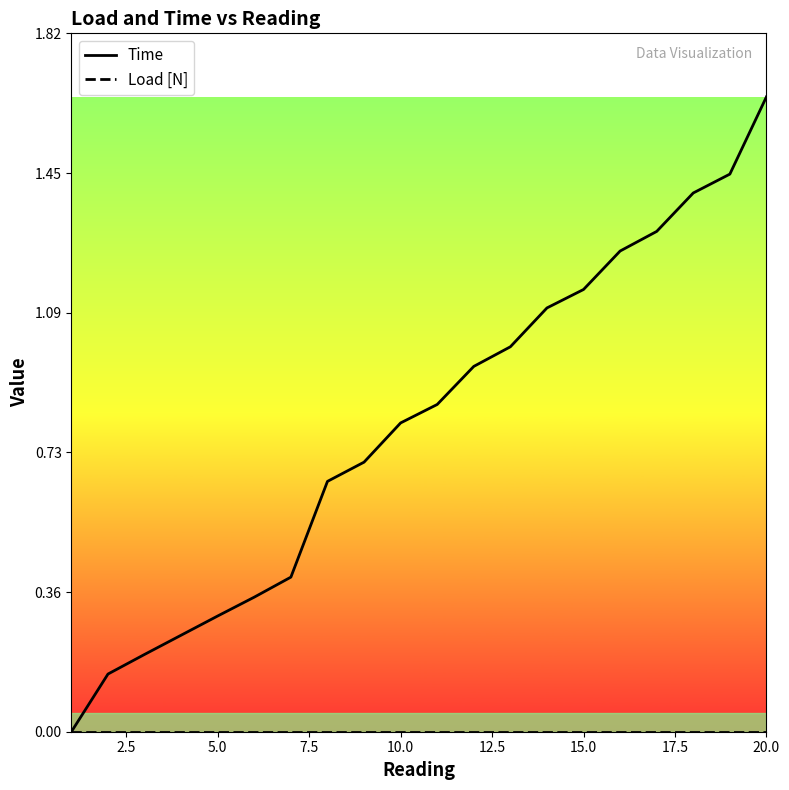

What is the maximum value shown in the chart?

1.7